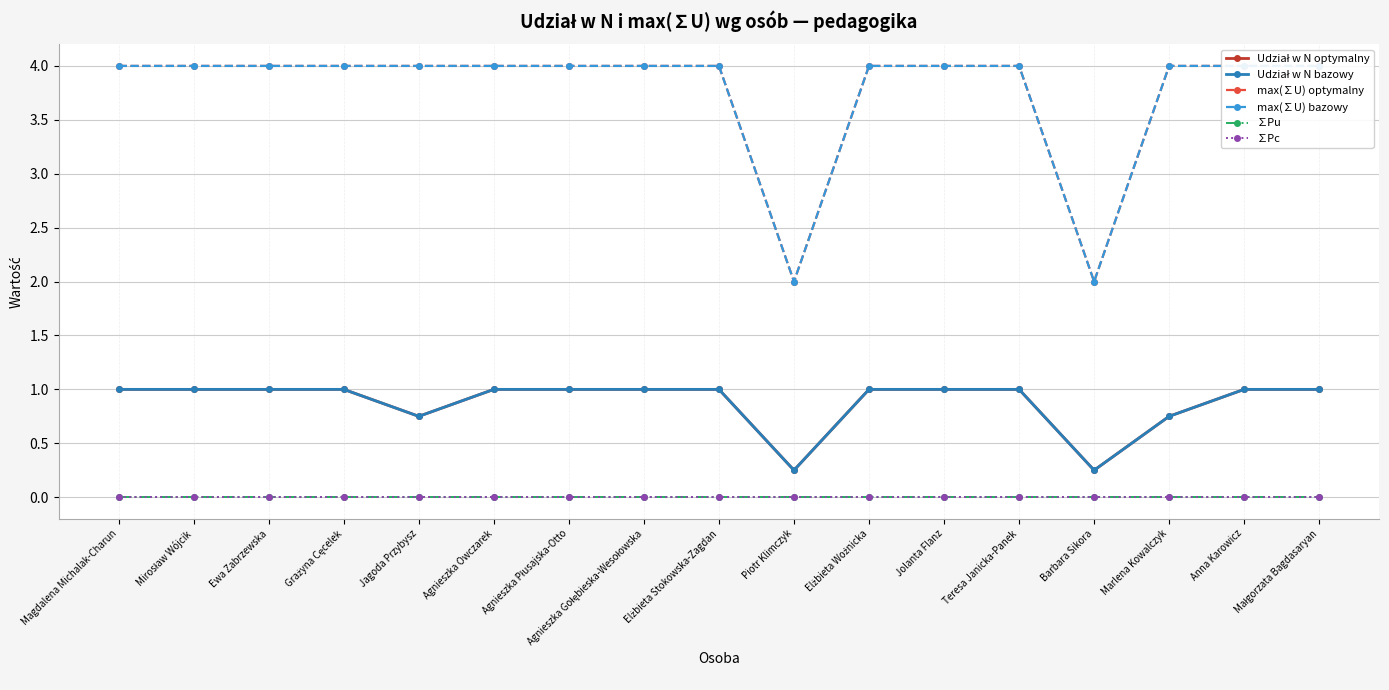

What is the maximum value for Udział w N optymalny?

1.0